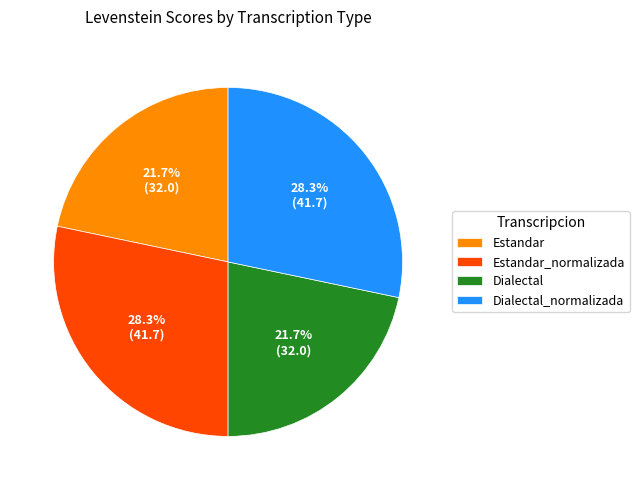

What percentage is NOT represented by Dialectal?

78.3%